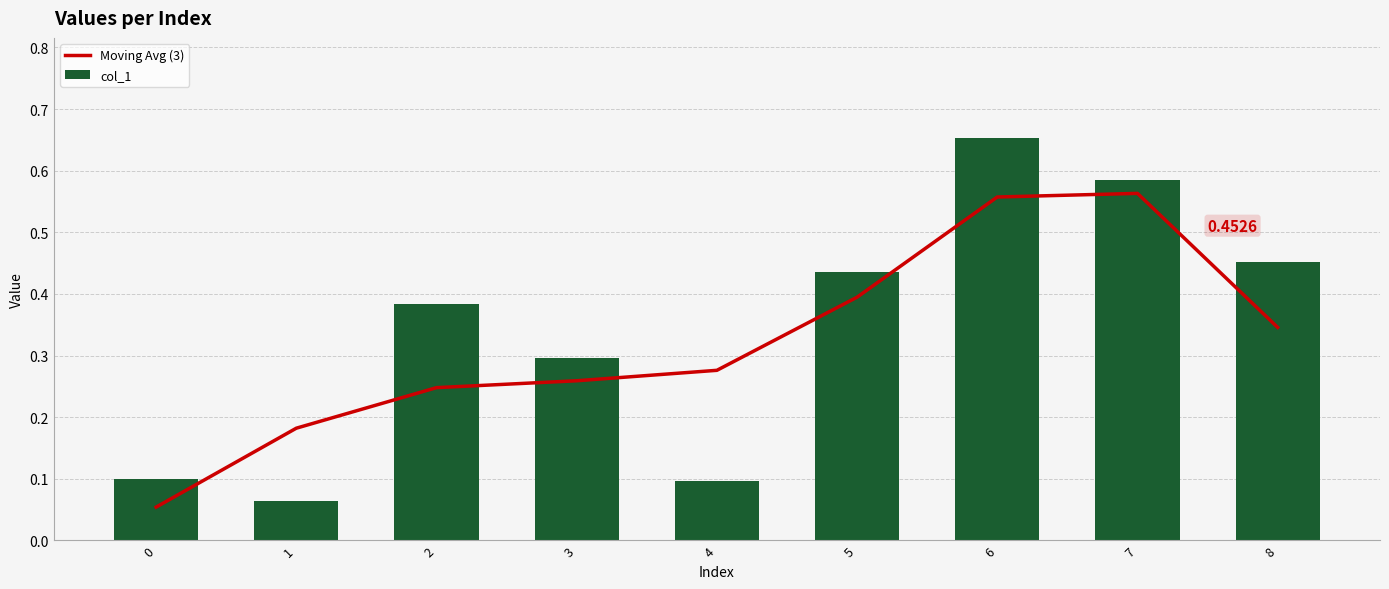

Which series changed the most between 1 and 5?

col_1